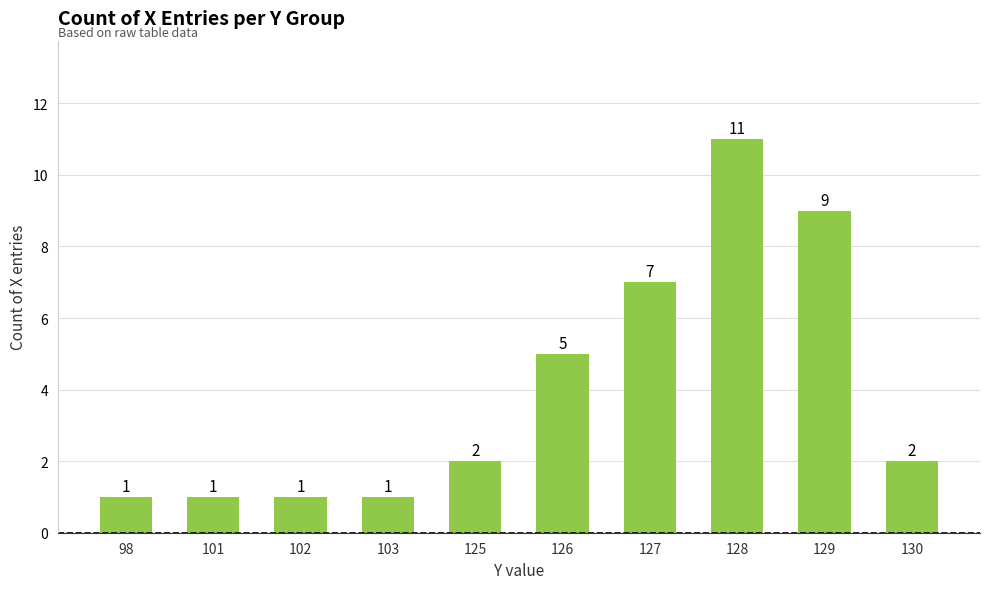

What is the change in value from 127 to 128?

+4